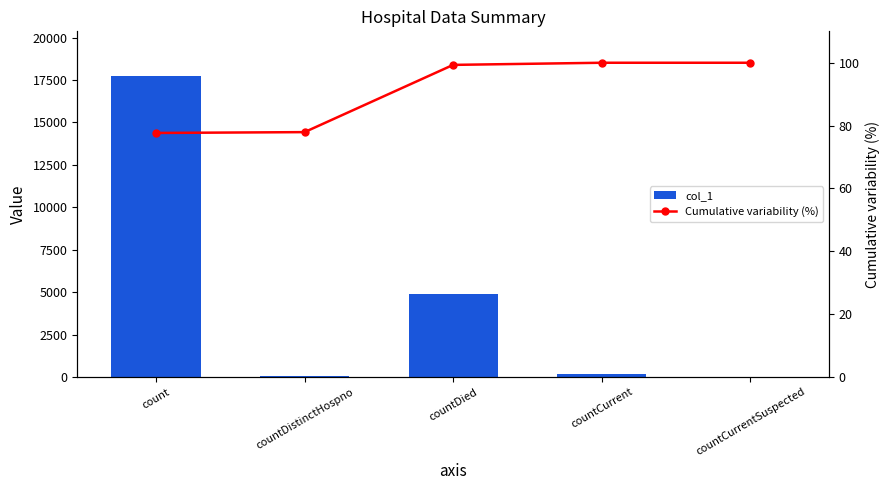

The col_1 series shows 87.6 at countDistinctHospno. True or false?

False